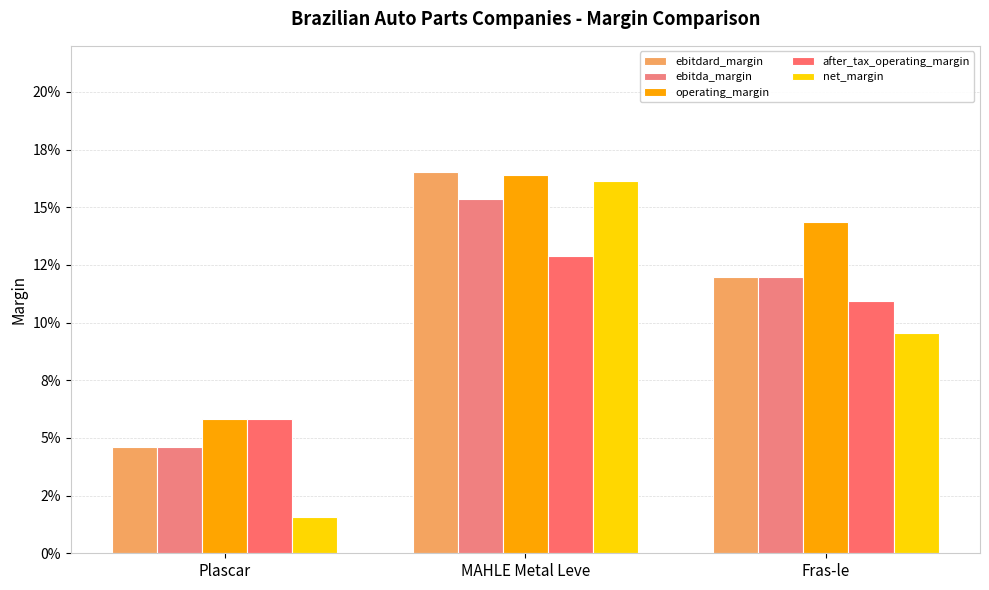

Are the bars grouped side by side (vs. stacked)?

Yes